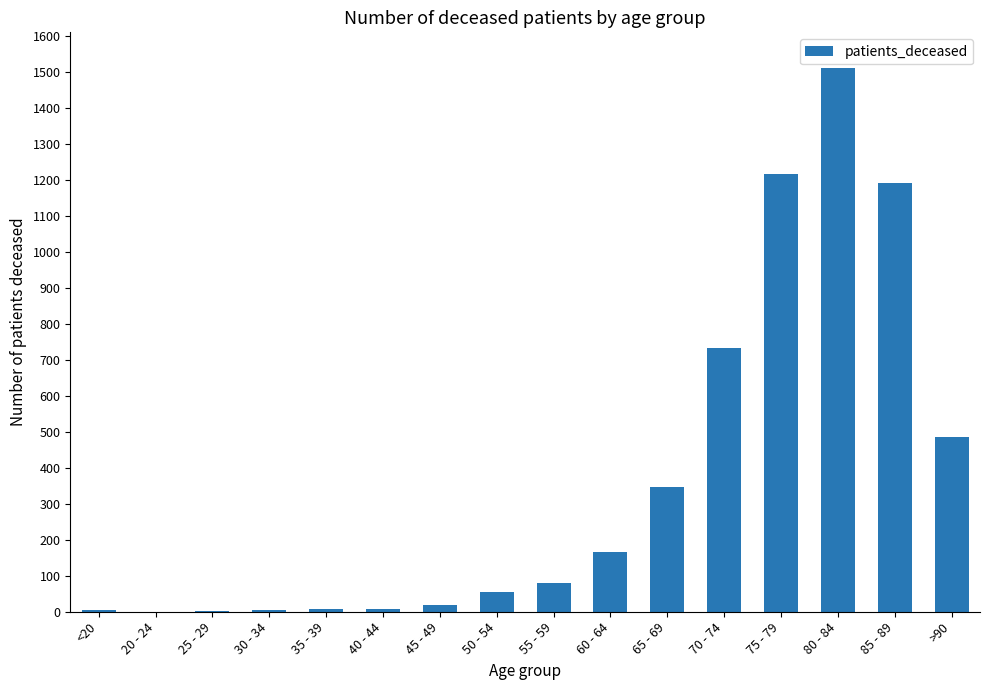

What is the maximum value shown in the chart?

1509